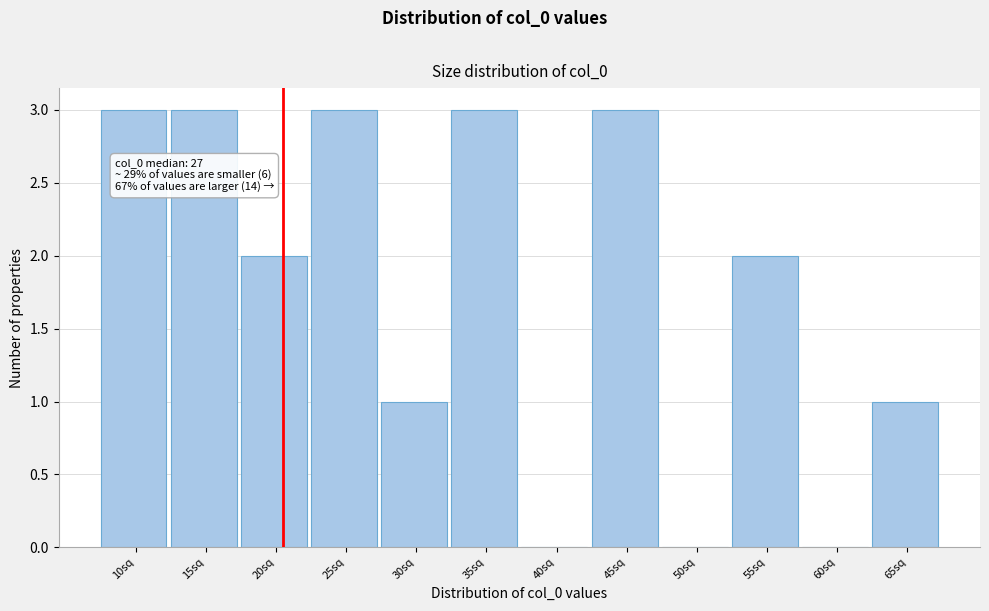

Reading right to left, list all the values displayed in this chart.

65sq=1	60sq=0	55sq=2	50sq=0	45sq=3	40sq=0	35sq=3	30sq=1	25sq=3	20sq=2	15sq=3	10sq=3